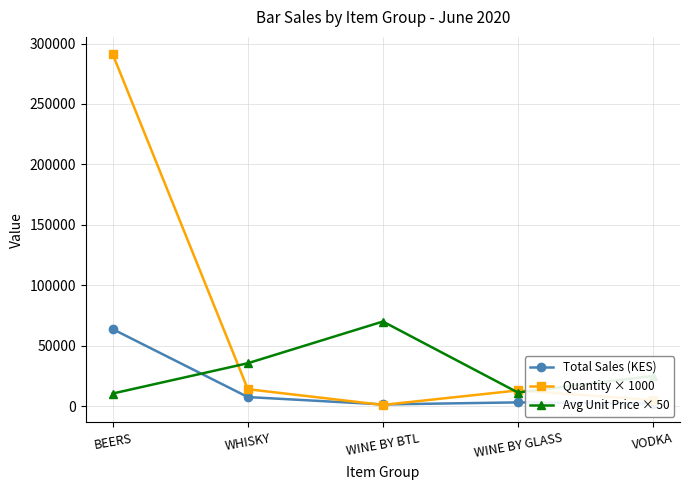

At WHISKY, list the series in order from largest to smallest.

Avg Unit Price × 50, Quantity × 1000, Total Sales (KES)